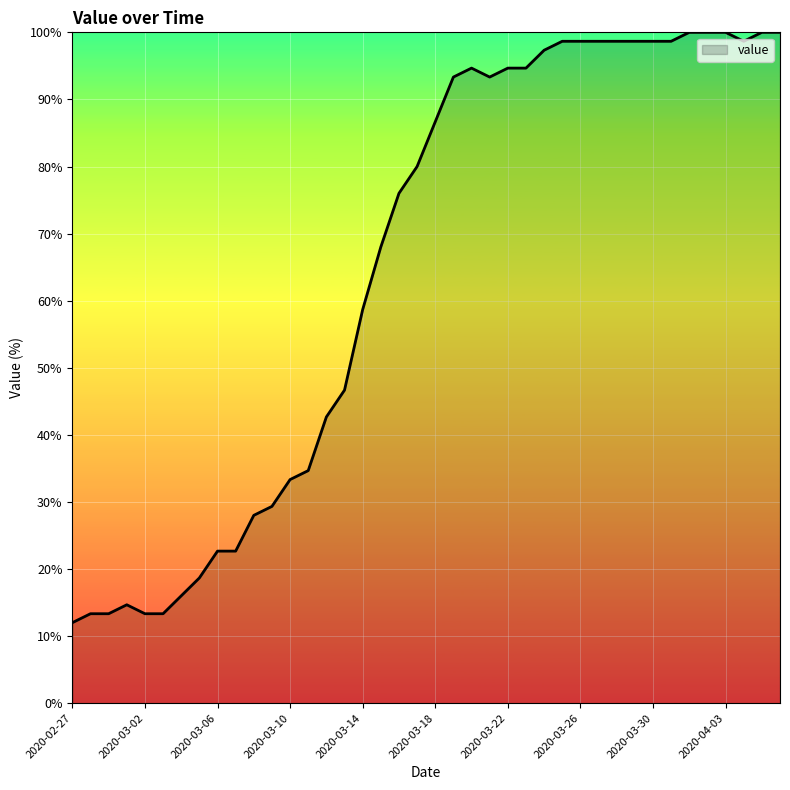

What is the greatest value displayed?

100.0